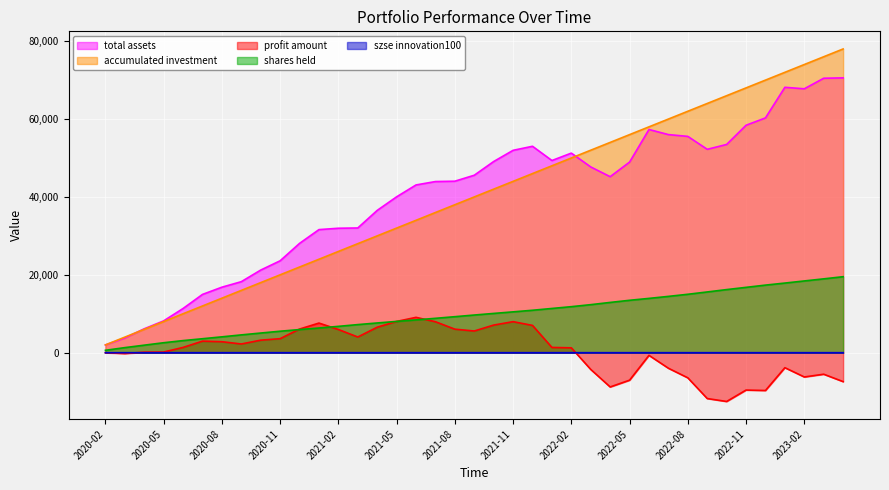

At which category is the sum across all series the highest?

2023-04